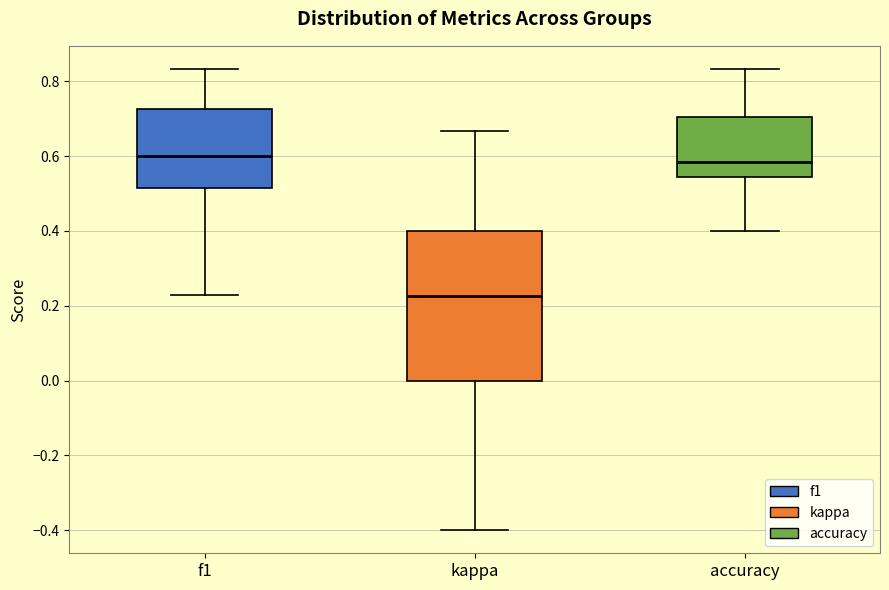

Reading left to right, transcribe this box plot: for each box, give where its median line is, the range the box spans, and where its two whiskers end, as read against the y-axis. The values are not printed on the chart, so give them approximately, as read against the axis.

f1: median 0.60, box 0.52 to 0.72, whiskers 0.22 to 0.84
kappa: median 0.22, box 0.00 to 0.40, whiskers -0.40 to 0.66
accuracy: median 0.58, box 0.54 to 0.70, whiskers 0.40 to 0.84